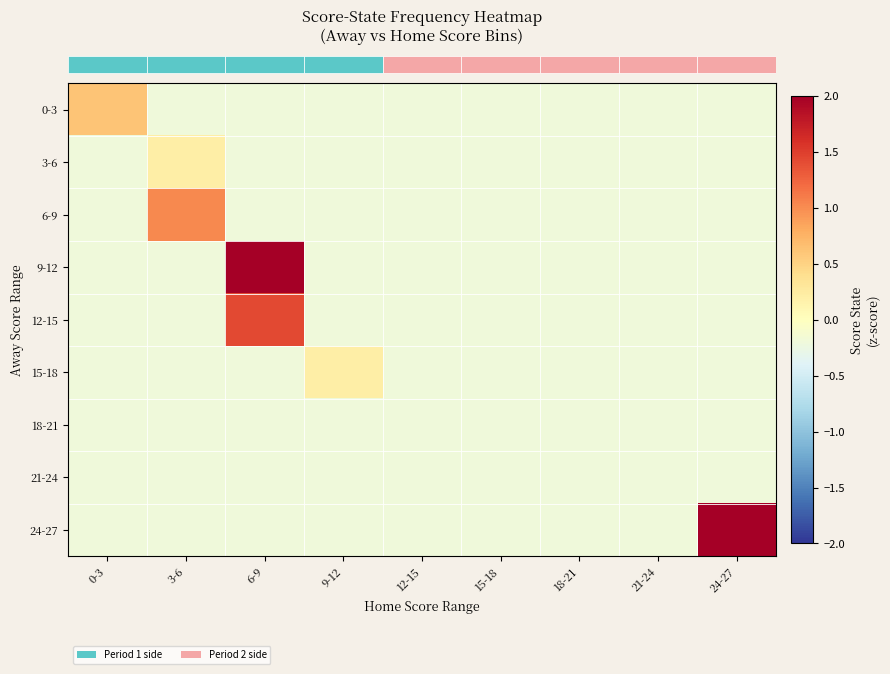

Reading right to left, what are all the values shown in this chart?

row_0: -0.2	-0.2	-0.2	-0.2	-0.2	-0.2	-0.2	-0.2	0.6
row_1: -0.2	-0.2	-0.2	-0.2	-0.2	-0.2	-0.2	0.2	-0.2
row_2: -0.2	-0.2	-0.2	-0.2	-0.2	-0.2	-0.2	1.0	-0.2
row_3: -0.2	-0.2	-0.2	-0.2	-0.2	-0.2	3.5	-0.2	-0.2
row_4: -0.2	-0.2	-0.2	-0.2	-0.2	-0.2	1.4	-0.2	-0.2
row_5: -0.2	-0.2	-0.2	-0.2	-0.2	0.2	-0.2	-0.2	-0.2
row_6: -0.2	-0.2	-0.2	-0.2	-0.2	-0.2	-0.2	-0.2	-0.2
row_7: -0.2	-0.2	-0.2	-0.2	-0.2	-0.2	-0.2	-0.2	-0.2
row_8: 7.9	-0.2	-0.2	-0.2	-0.2	-0.2	-0.2	-0.2	-0.2